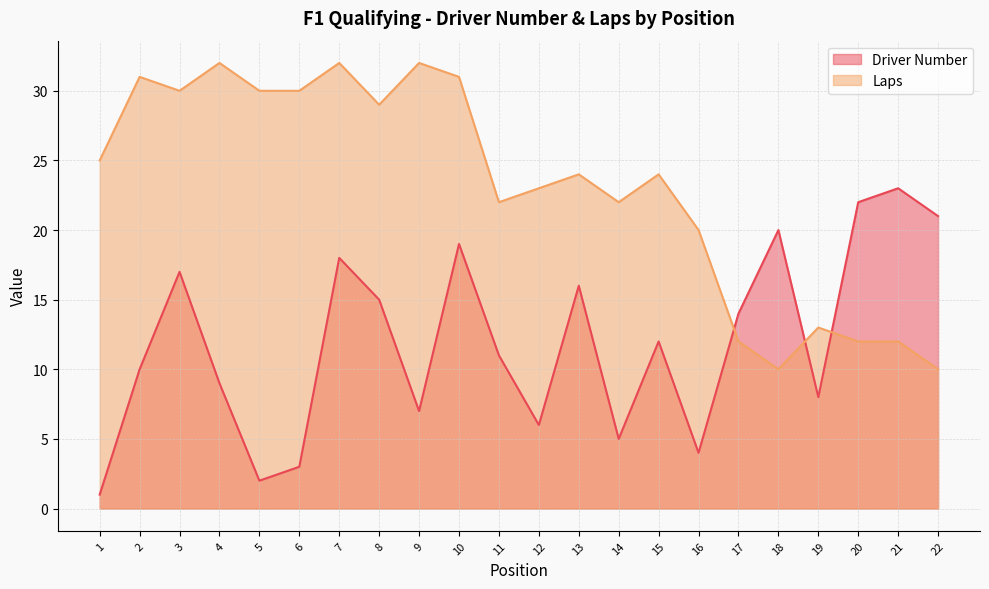

What is the maximum value shown in the chart?

32